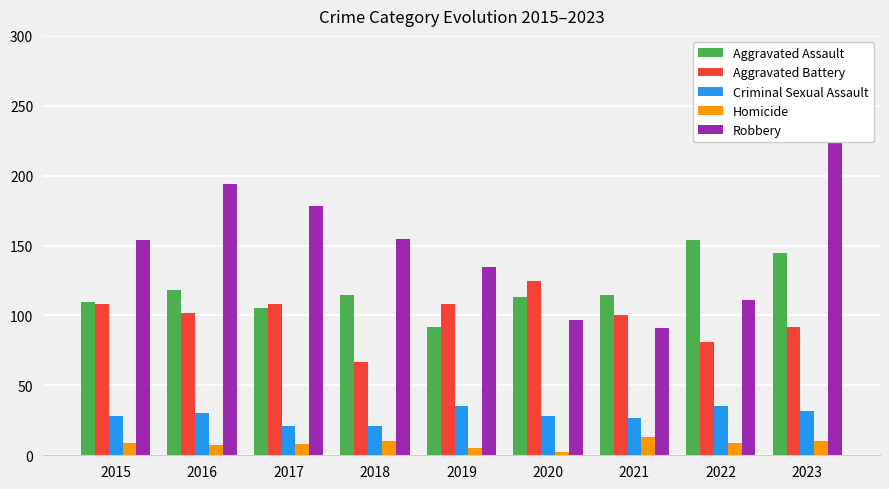

How many data points in Criminal Sexual Assault are above 28?

4